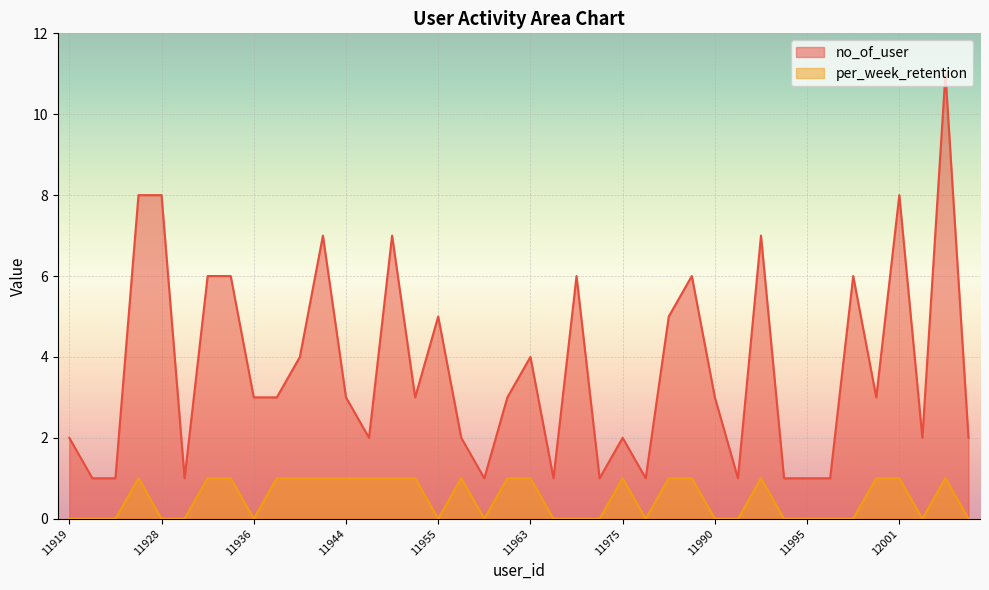

Which label corresponds to the smallest value in the chart?

11919